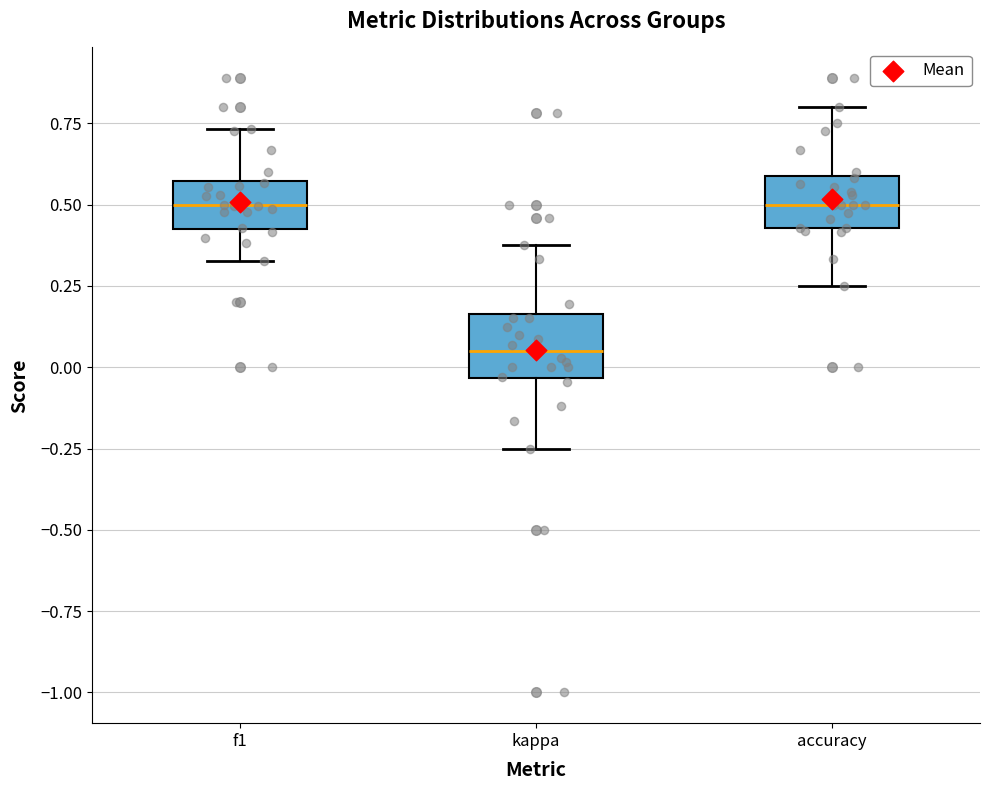

Which box has the lowest median line?

kappa